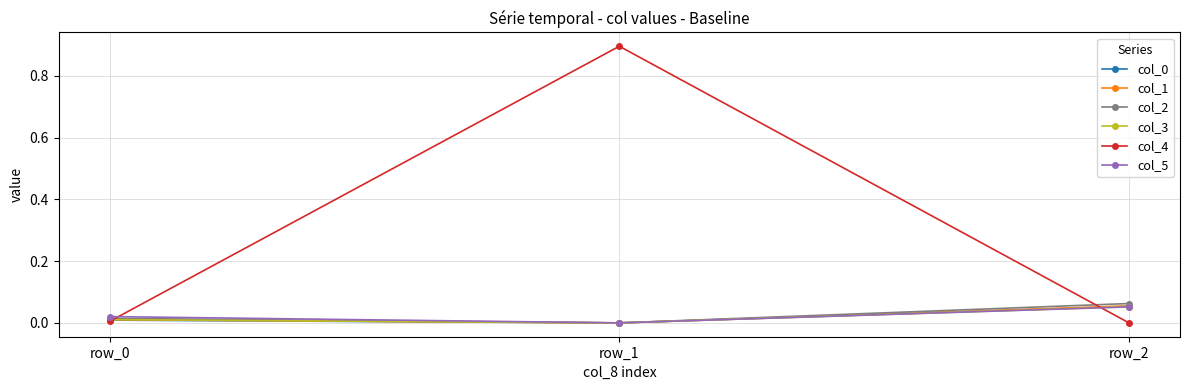

How many data points does each series have?

3